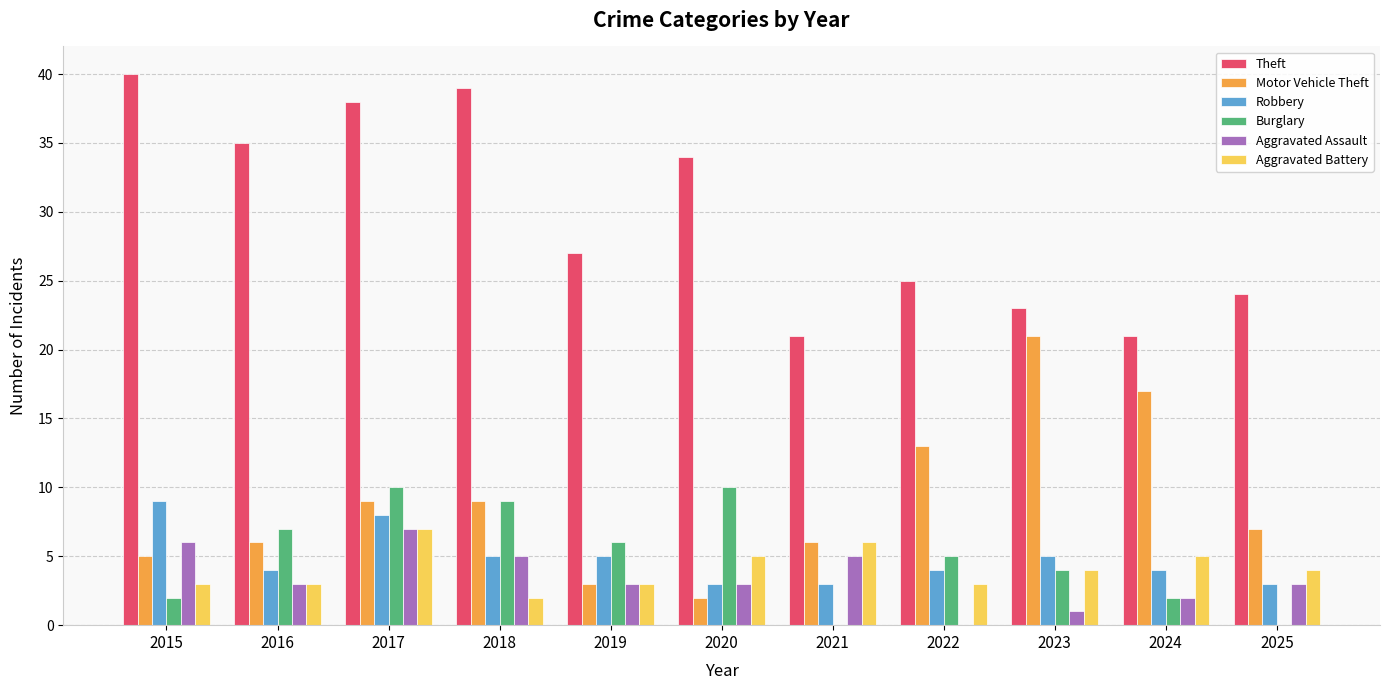

Reading left to right, transcribe all the data shown in this chart.

Theft: 40	35	38	39	27	34	21	25	23	21	24
Motor Vehicle Theft: 5	6	9	9	3	2	6	13	21	17	7
Robbery: 9	4	8	5	5	3	3	4	5	4	3
Burglary: 2	7	10	9	6	10	0	5	4	2	0
Aggravated Assault: 6	3	7	5	3	3	5	0	1	2	3
Aggravated Battery: 3	3	7	2	3	5	6	3	4	5	4